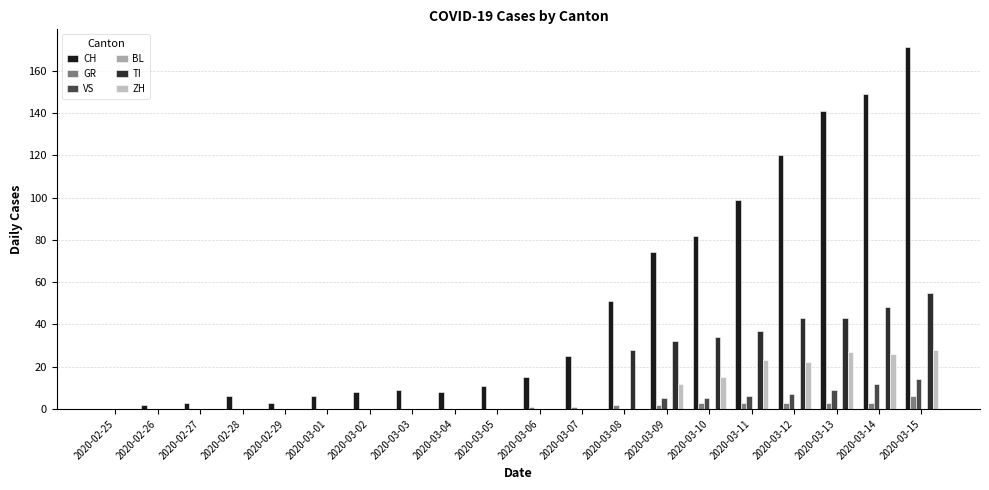

Is it true that VS equals 6 at 2020-03-13?

False